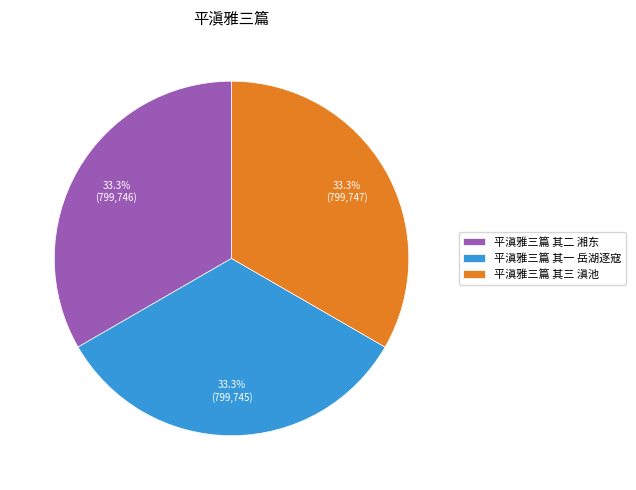

How many segments does this pie chart have?

3